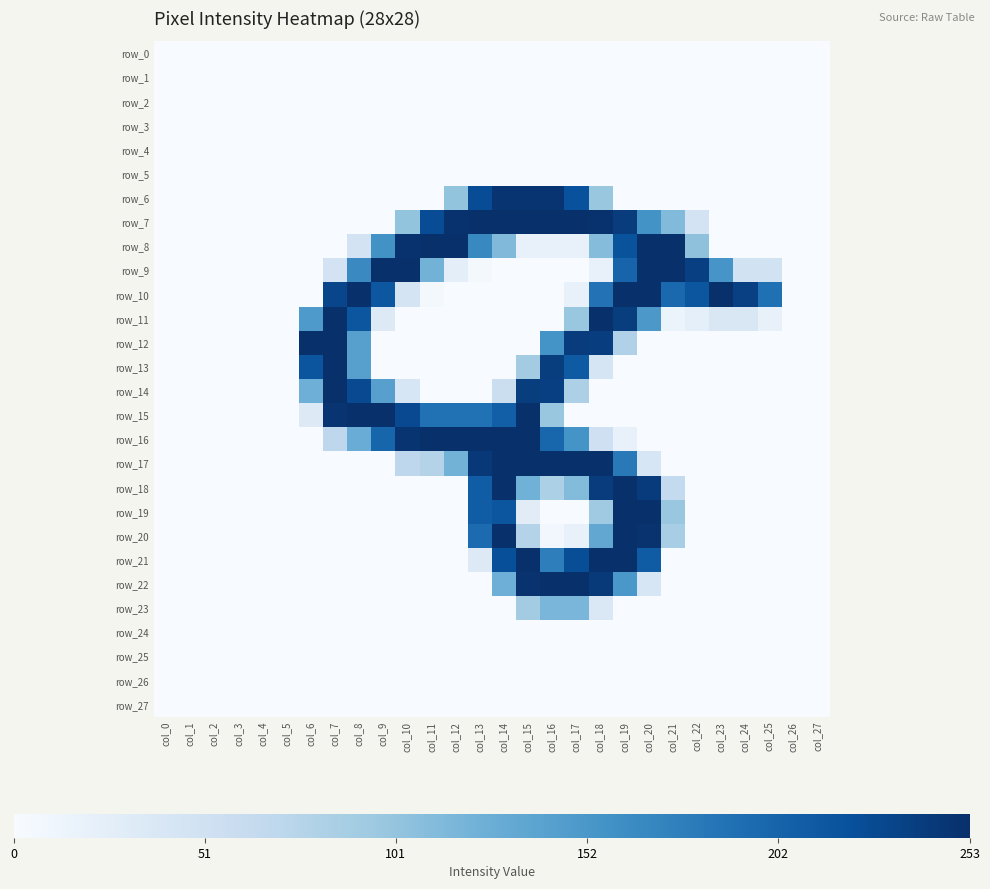

True or false: row_19 has a value of 0 at col_6.

True